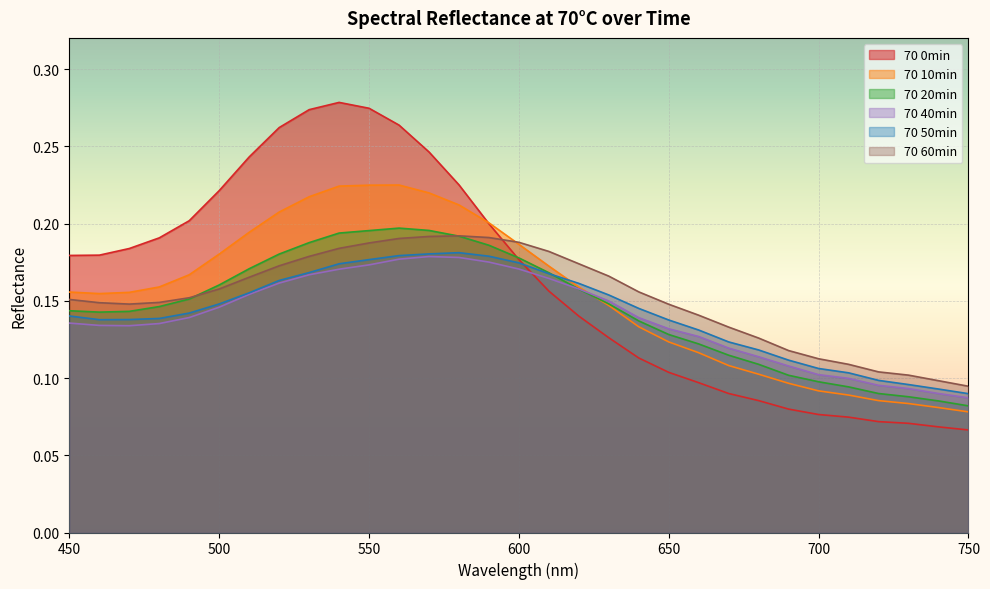

The 70 40min series shows 0.2 at 610. True or false?

True